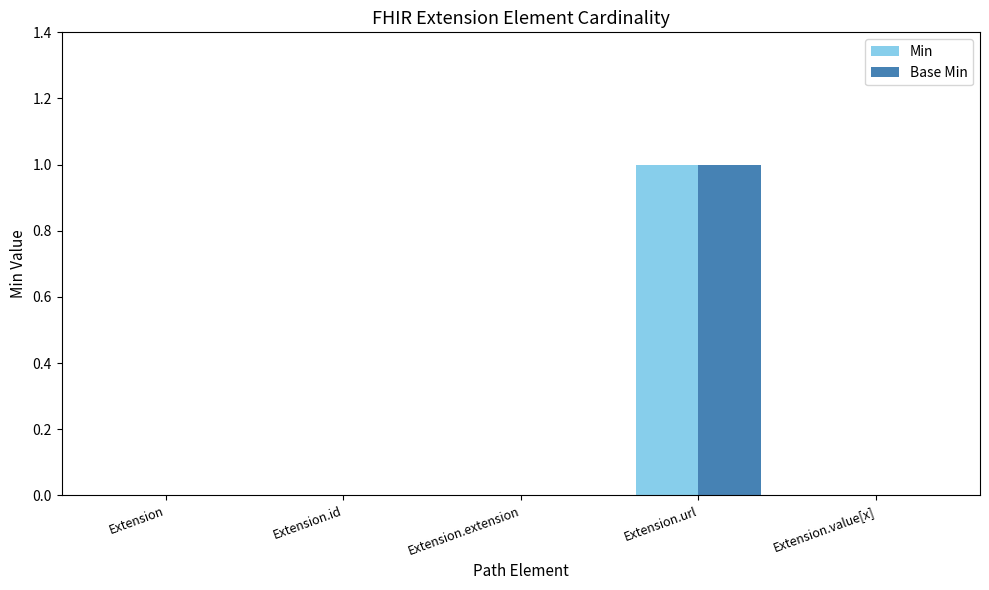

Reading left to right, extract all data points from this chart.

Min: 0	0	0	1	0
Base Min: 0	0	0	1	0